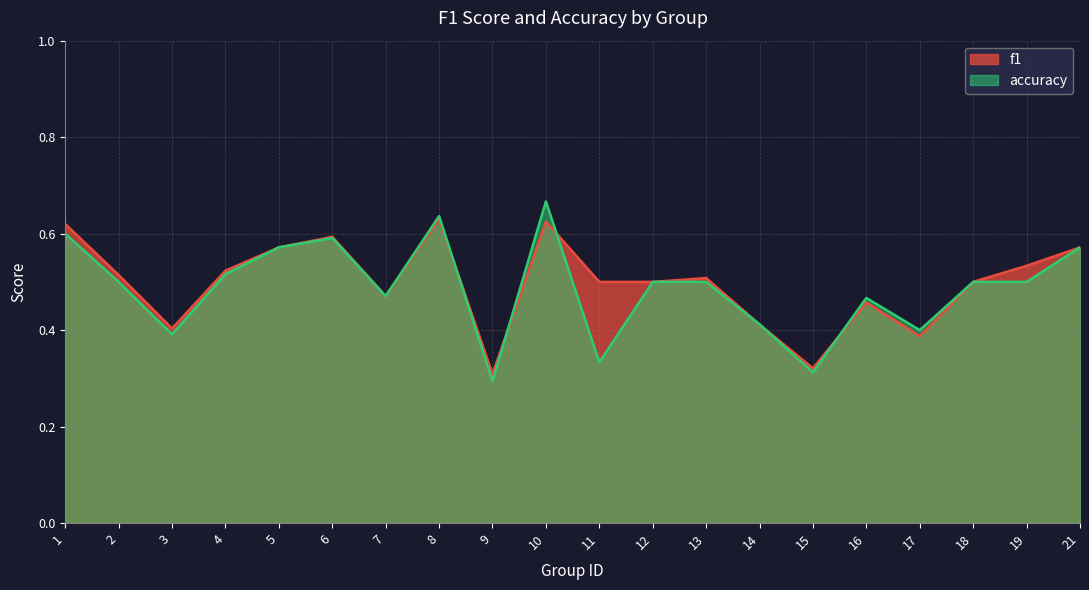

In f1, how many points are lower than both neighbors (excluding endpoints)?

5